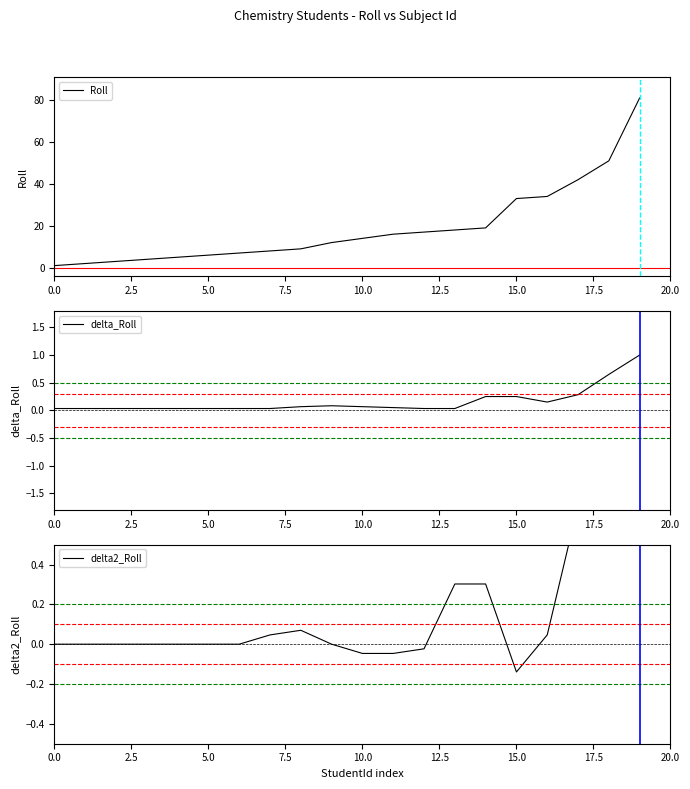

The Roll series shows 14 at 10.0. True or false?

True